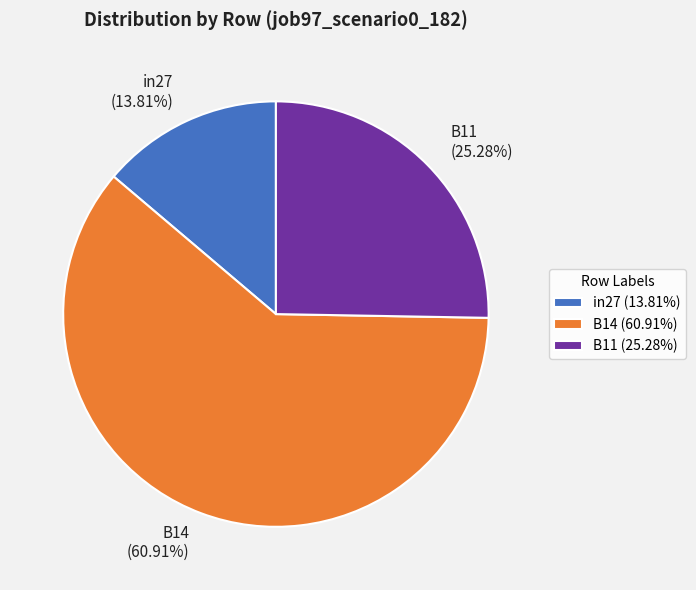

Is there a majority slice in this chart?

Yes